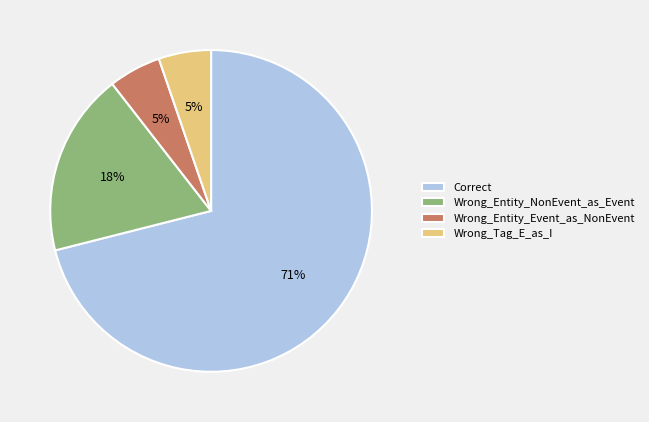

Is the sum of Wrong_Entity_Event_as_NonEvent and Correct greater than half?

Yes